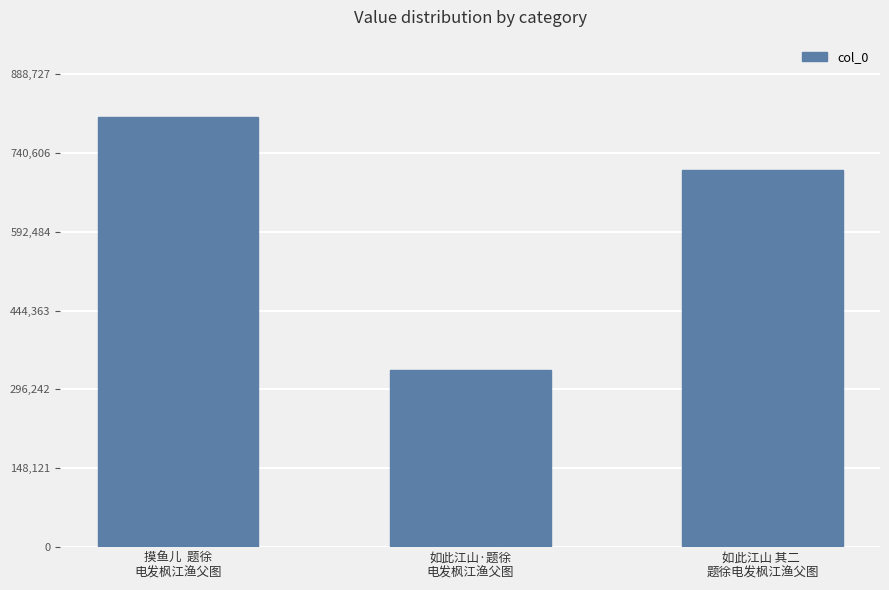

Which label corresponds to the largest value in the chart?

摸鱼儿  题徐
电发枫江渔父图